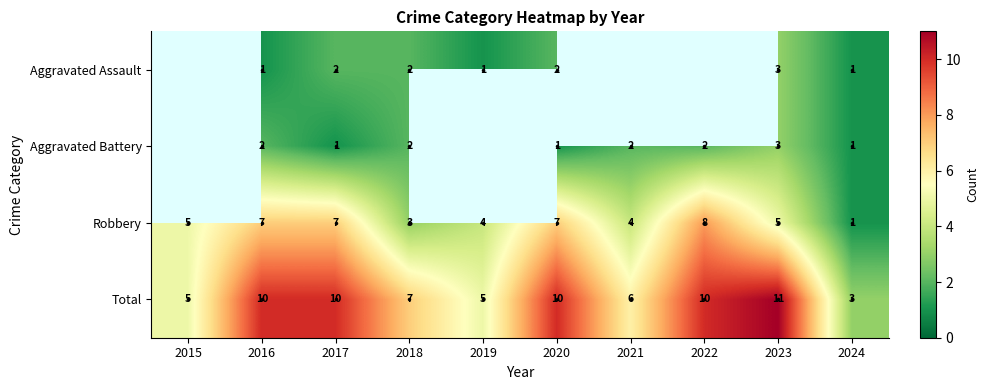

How many Aggravated Battery values are between 2 and 3?

5